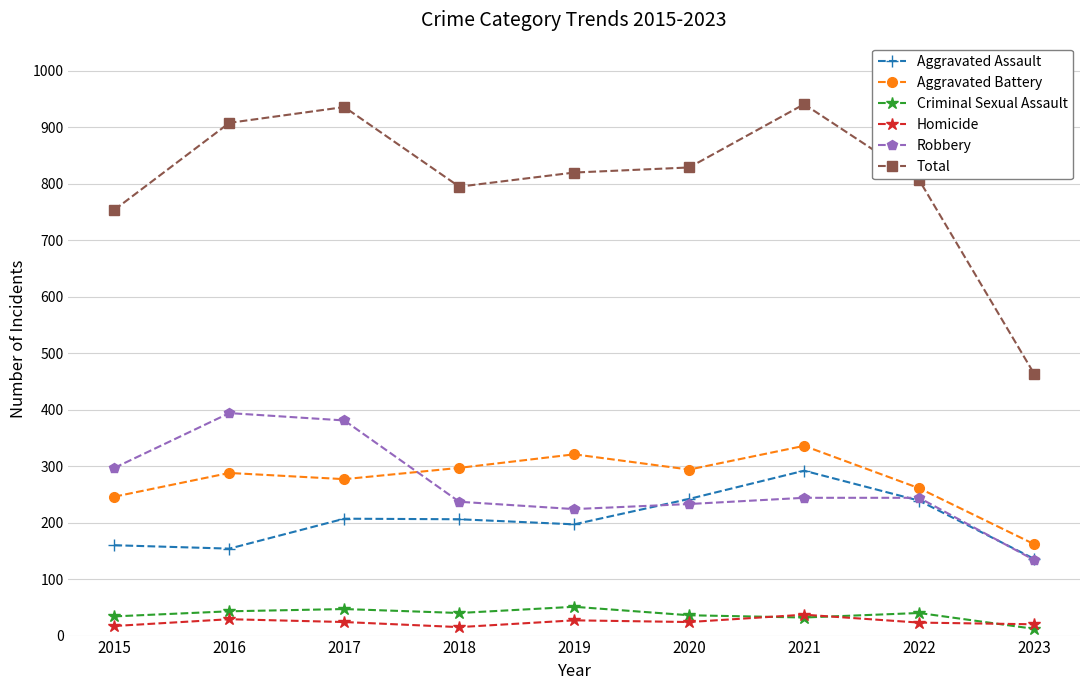

True or false: Aggravated Assault has a value of 154 at 2016.

True